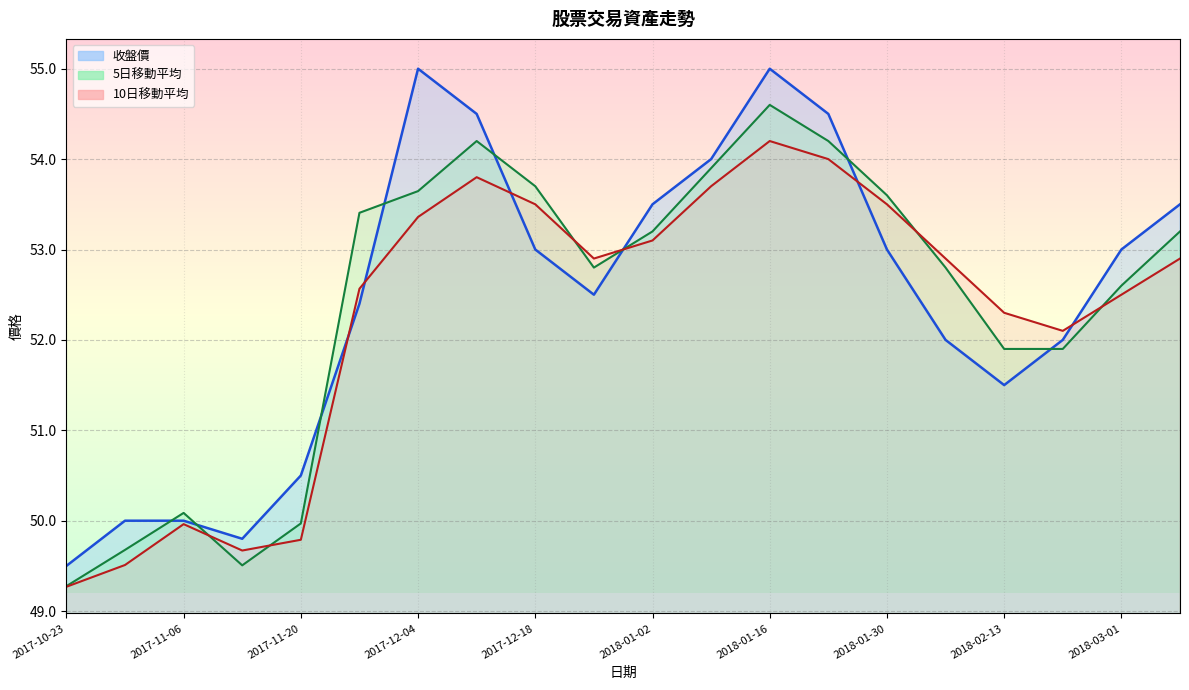

What is the average value of the 5日移動平均 series?

52.4